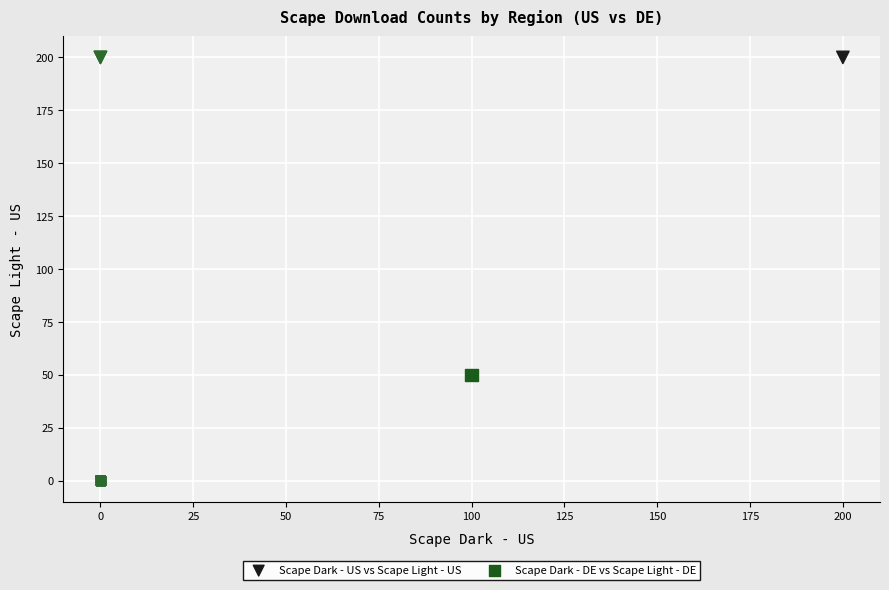

Which series has the largest Y range (max minus min)?

Scape Dark - US vs Scape Light - US